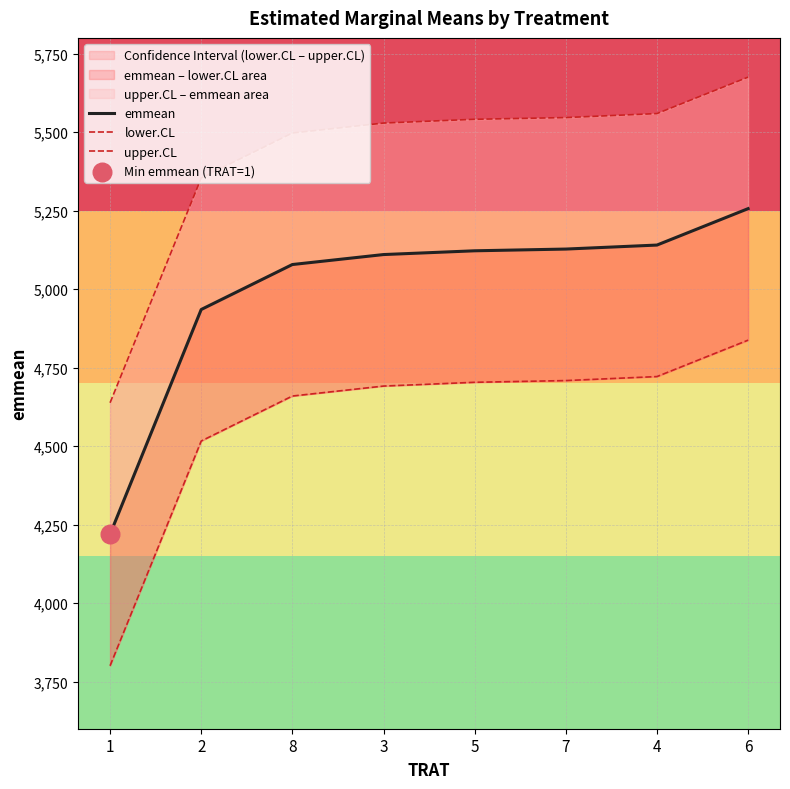

At which category is the sum across all series the highest?

6